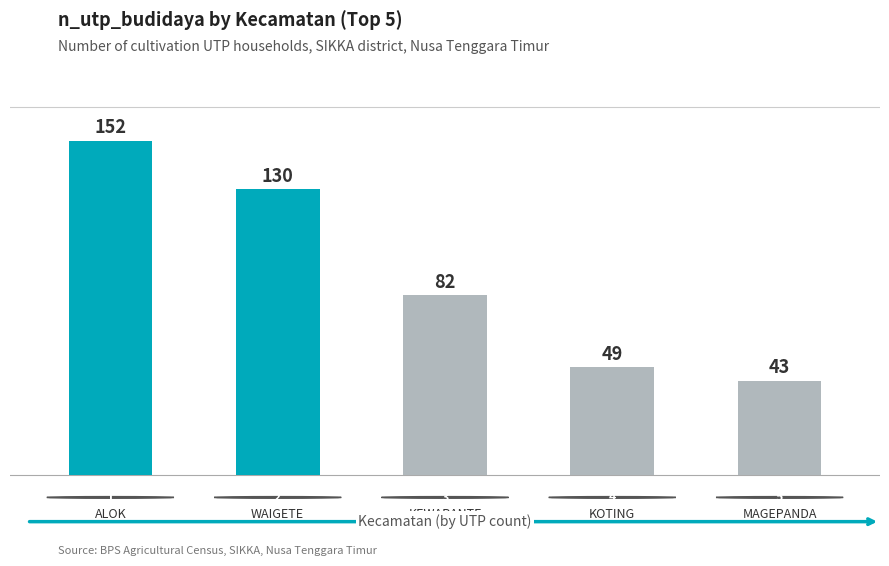

Reading left to right, transcribe all the data shown in this chart.

152	130	82	49	43